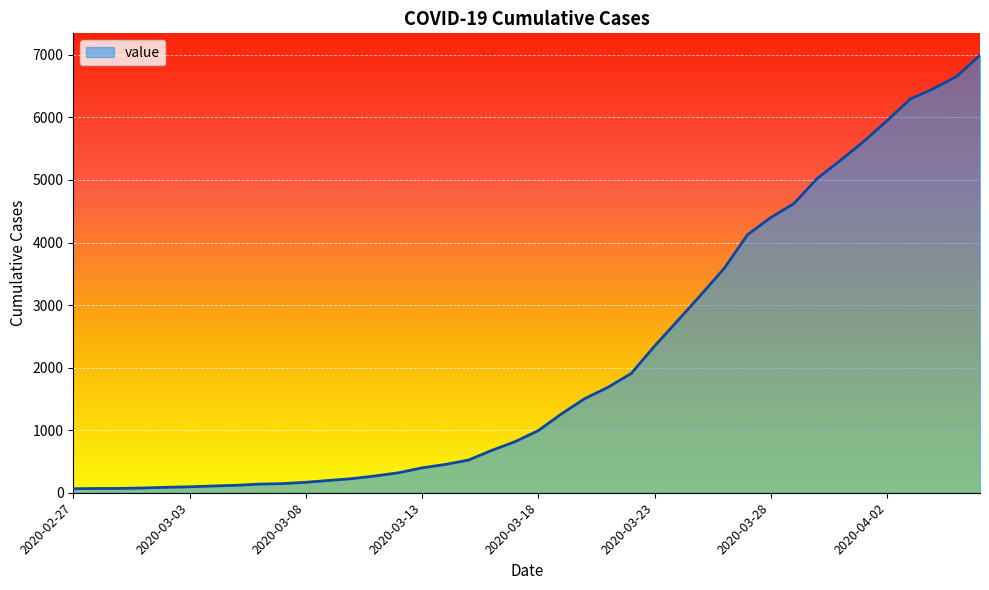

What is the average value?

2142